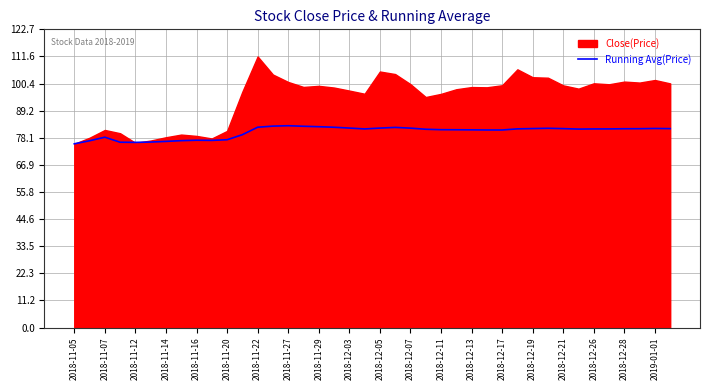

What position from the right is 31?

9